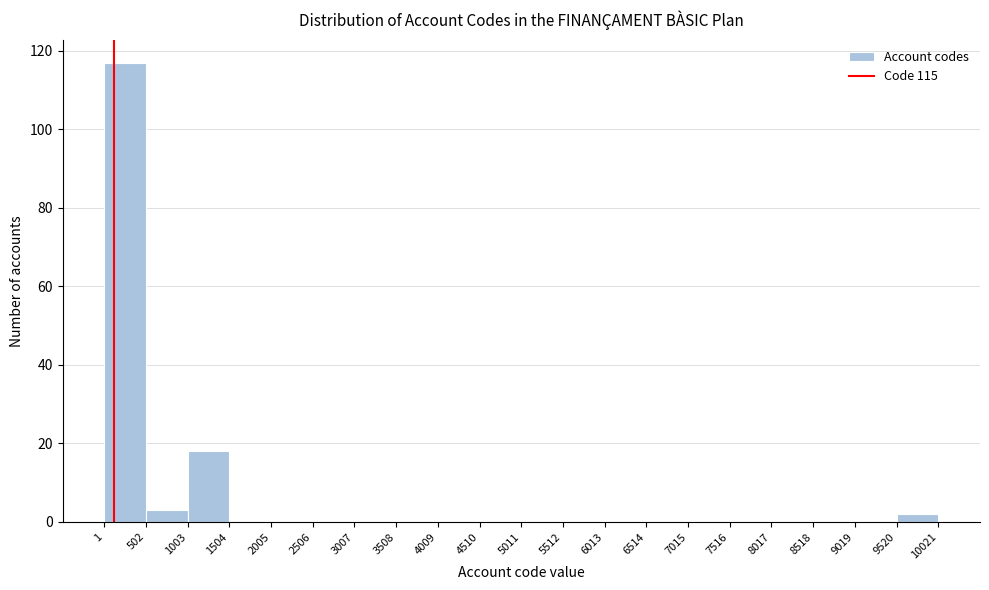

What is the height of the bar covering 1003 to 1504 on the x-axis? The values are not printed on the chart, so give them approximately, as read against the axis.

18